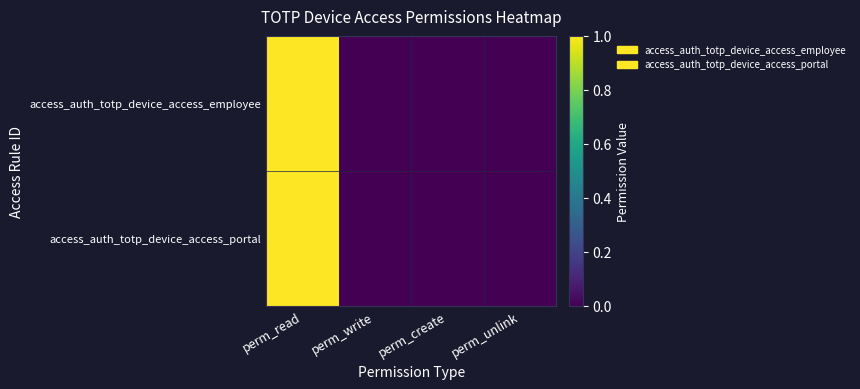

Which has a higher value, perm_read or perm_unlink?

perm_read